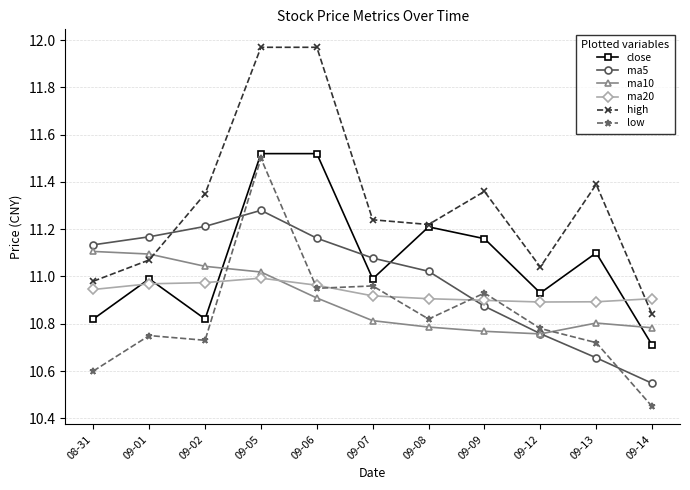

At how many categories does at least one series exceed 10?

11